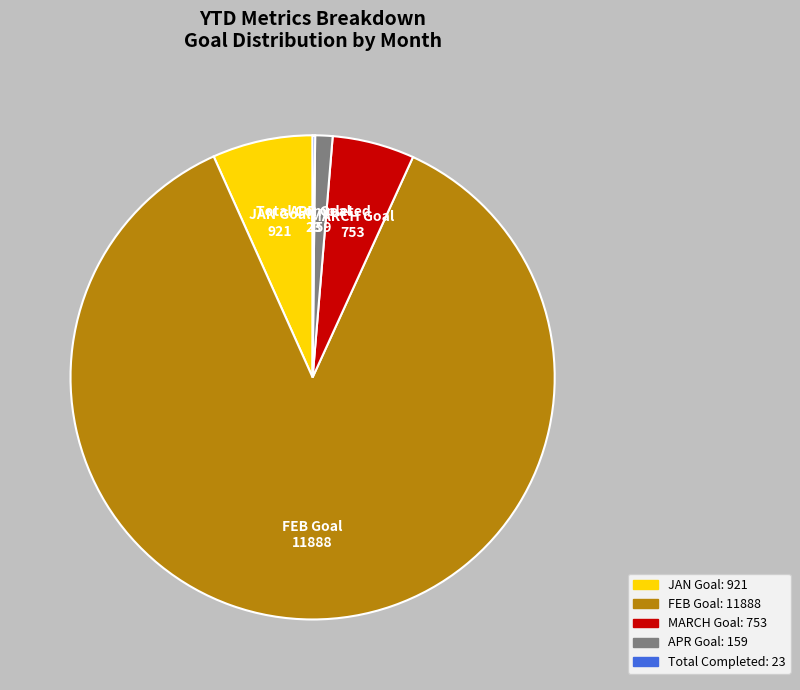

Do FEB Goal and APR Goal together represent more than half of the pie?

Yes